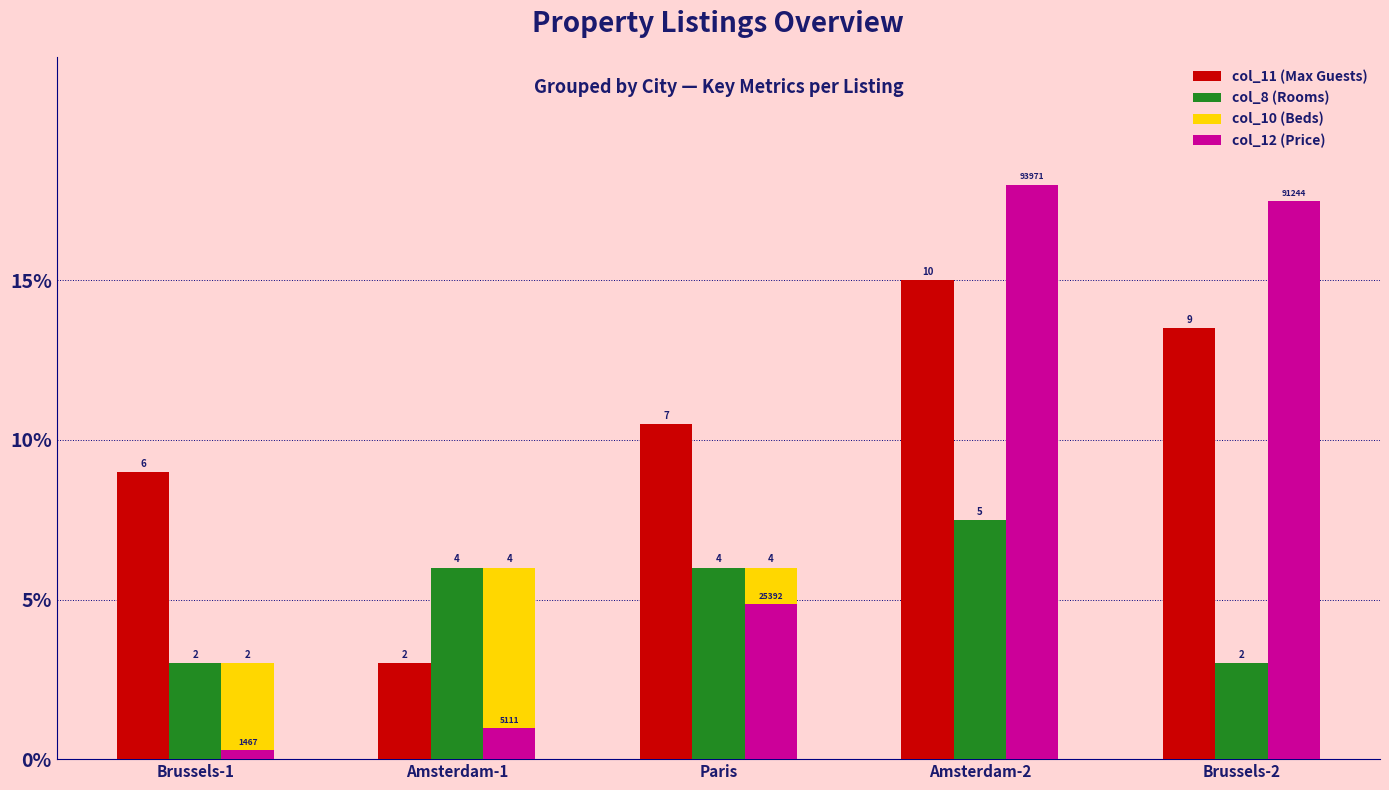

Does the chart contain any negative values?

No